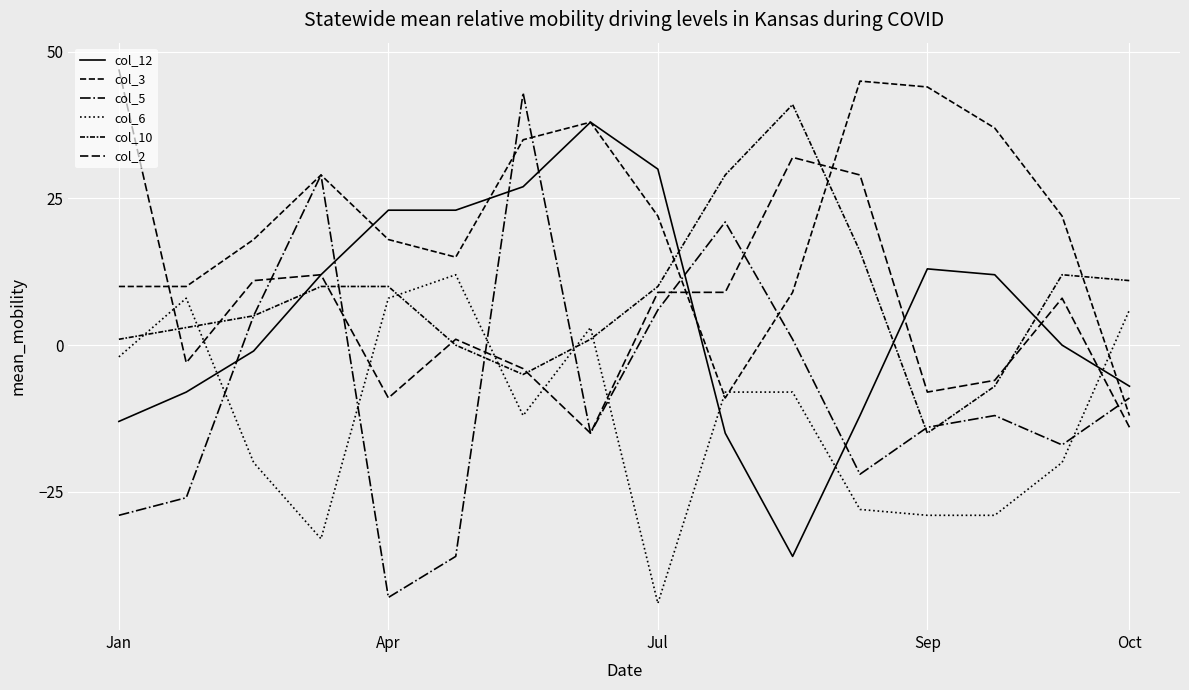

Is this an area chart (filled region under the line)?

No